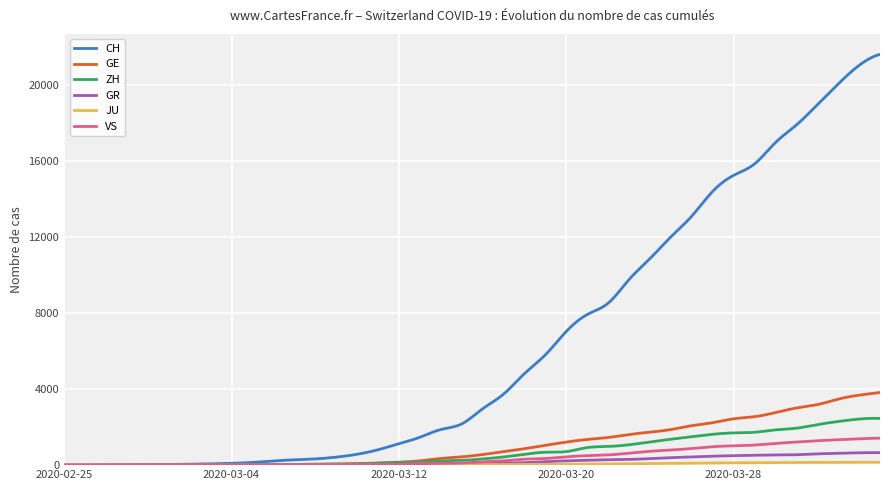

What is the greatest value displayed?

21587.0